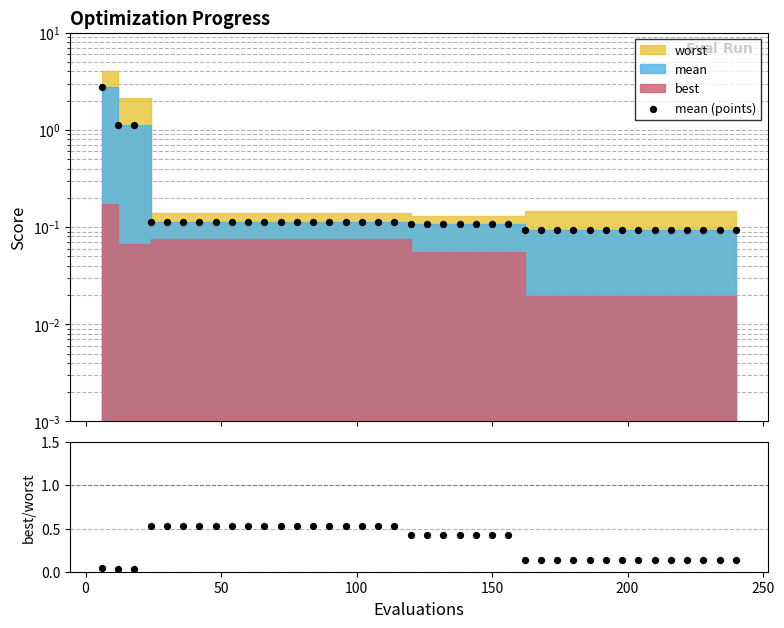

Which series contains the lowest Y value?

best/worst